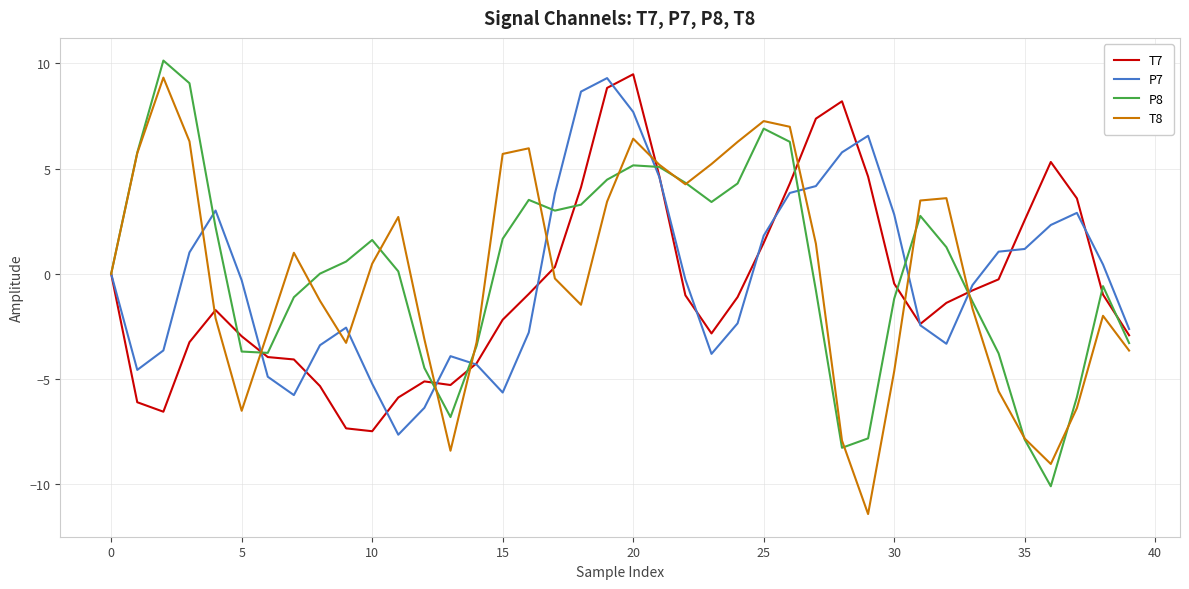

True or false: T8 and T7 intersect in this chart.

True